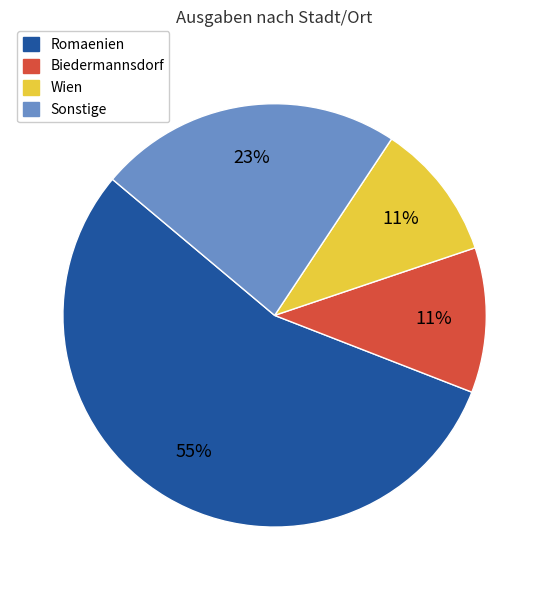

Is there a majority slice in this chart?

Yes